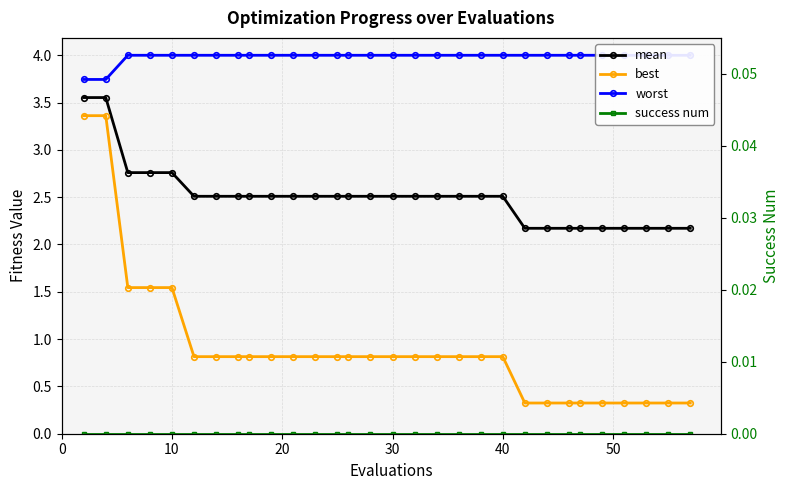

Reading left to right, extract all data points from this chart.

mean: 3.6	3.6	2.8	2.8	2.8	2.5	2.5	2.5	2.5	2.5	2.5	2.5	2.5	2.5	2.5	2.5	2.5	2.5	2.5	2.5	2.5	2.2	2.2	2.2	2.2	2.2	2.2	2.2	2.2	2.2
best: 3.4	3.4	1.5	1.5	1.5	0.8	0.8	0.8	0.8	0.8	0.8	0.8	0.8	0.8	0.8	0.8	0.8	0.8	0.8	0.8	0.8	0.3	0.3	0.3	0.3	0.3	0.3	0.3	0.3	0.3
worst: 3.7	3.7	4.0	4.0	4.0	4.0	4.0	4.0	4.0	4.0	4.0	4.0	4.0	4.0	4.0	4.0	4.0	4.0	4.0	4.0	4.0	4.0	4.0	4.0	4.0	4.0	4.0	4.0	4.0	4.0
success num: 0.0	0.0	0.0	0.0	0.0	0.0	0.0	0.0	0.0	0.0	0.0	0.0	0.0	0.0	0.0	0.0	0.0	0.0	0.0	0.0	0.0	0.0	0.0	0.0	0.0	0.0	0.0	0.0	0.0	0.0